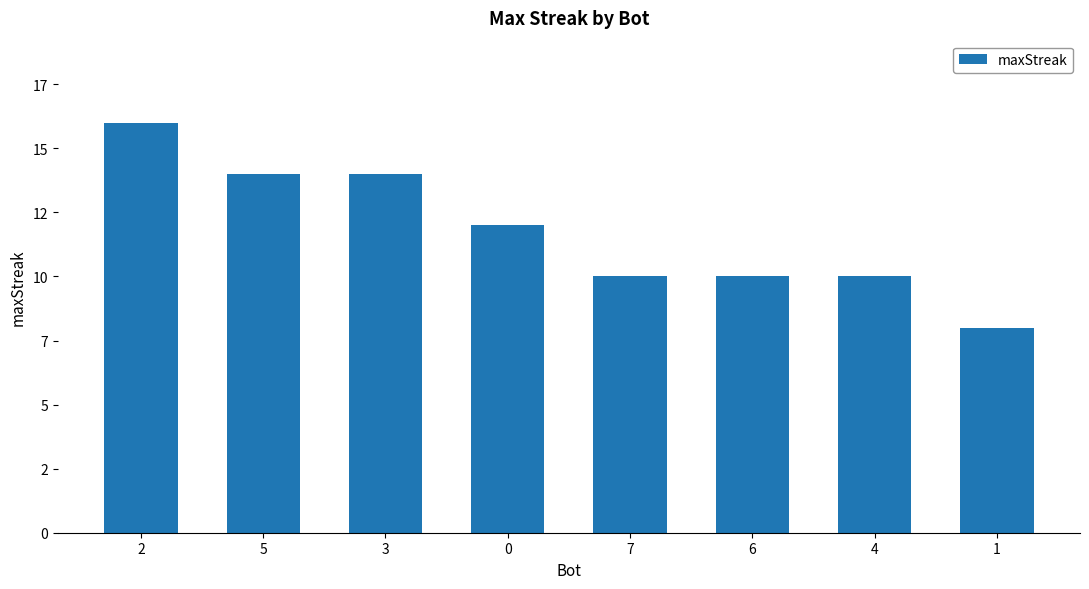

What is the sum of all values?

94